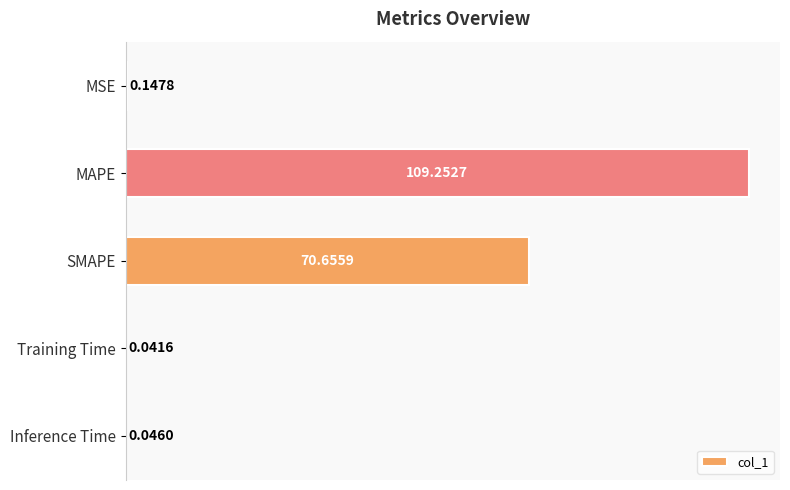

At which label is the value closest to 54?

SMAPE